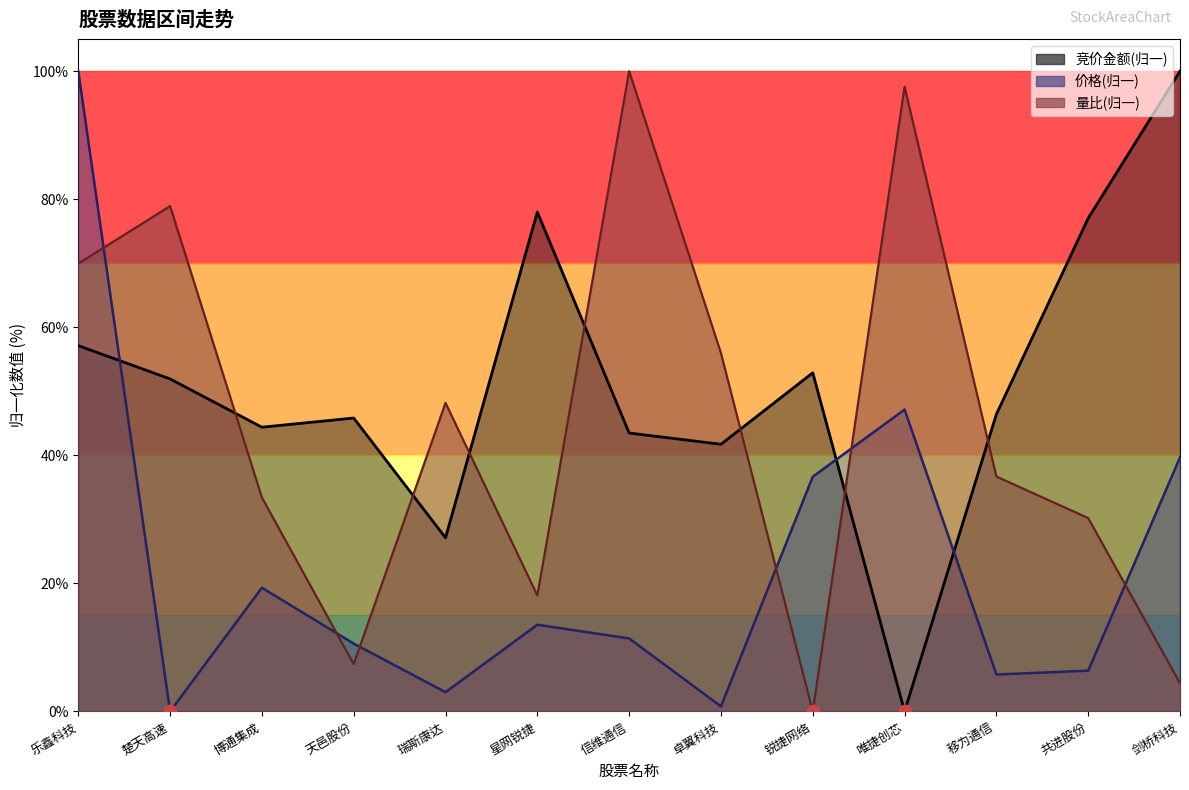

What are all the series names shown in the legend?

价格, 量比